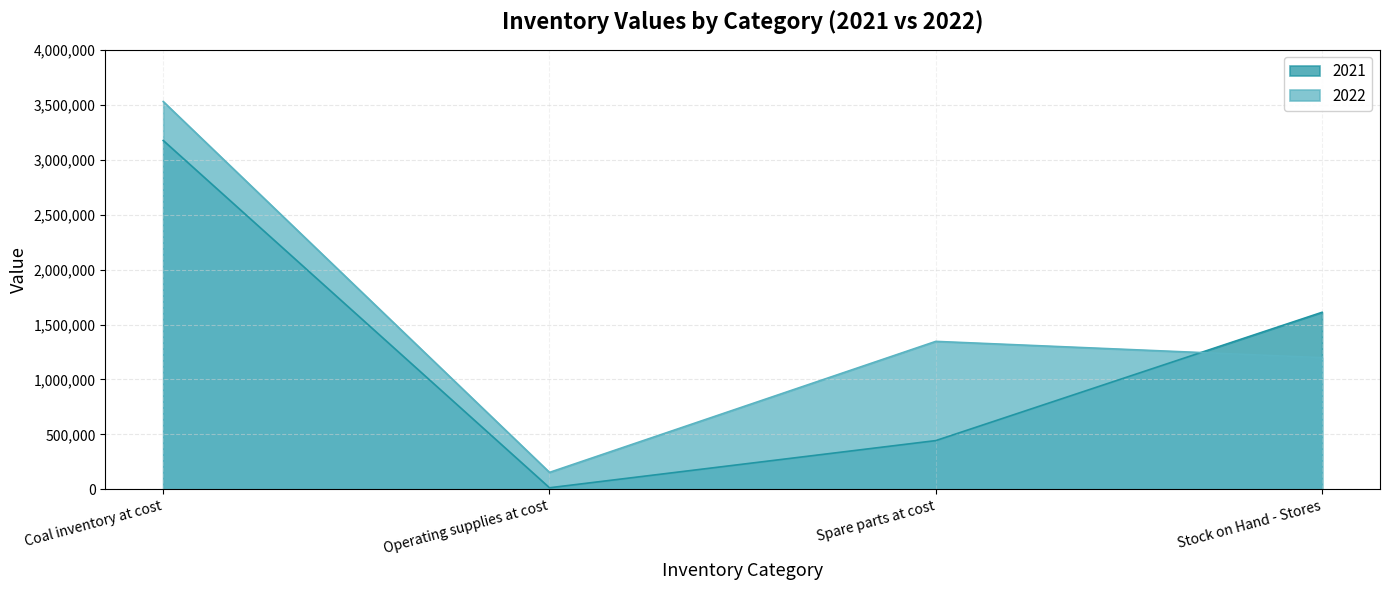

At which label does 2022 reach its peak?

Coal inventory at cost